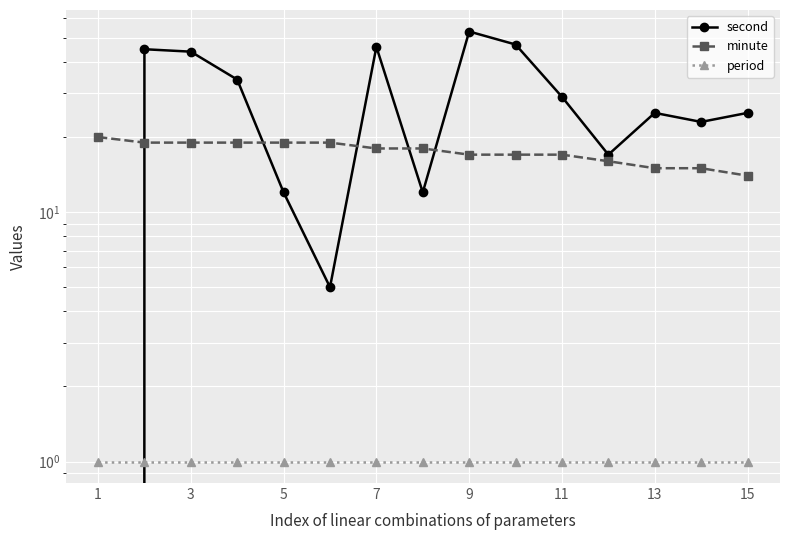

How many data points in minute are above 18?

6